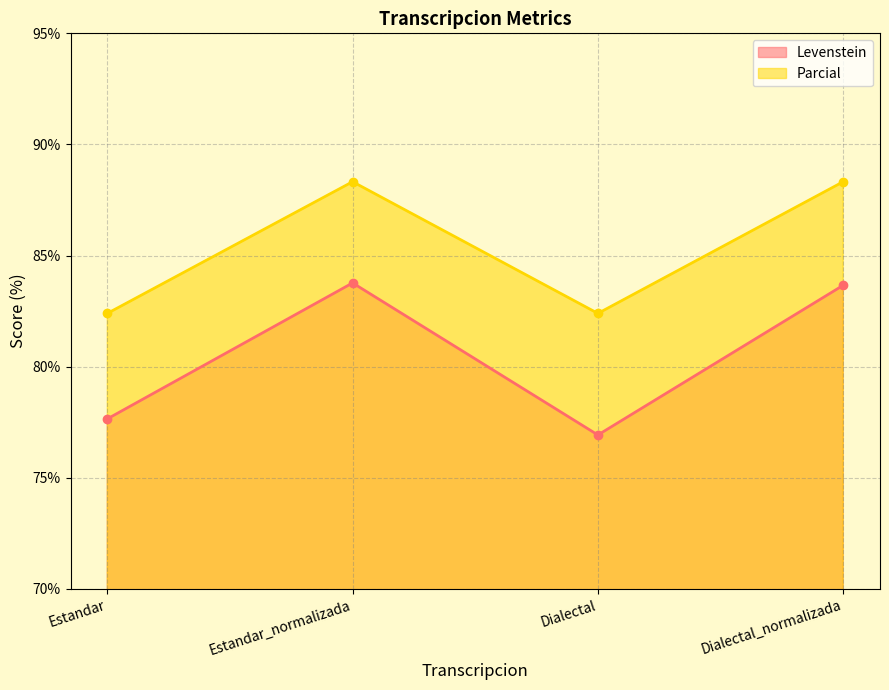

What are all the series names shown in the legend?

Levenstein, Parcial